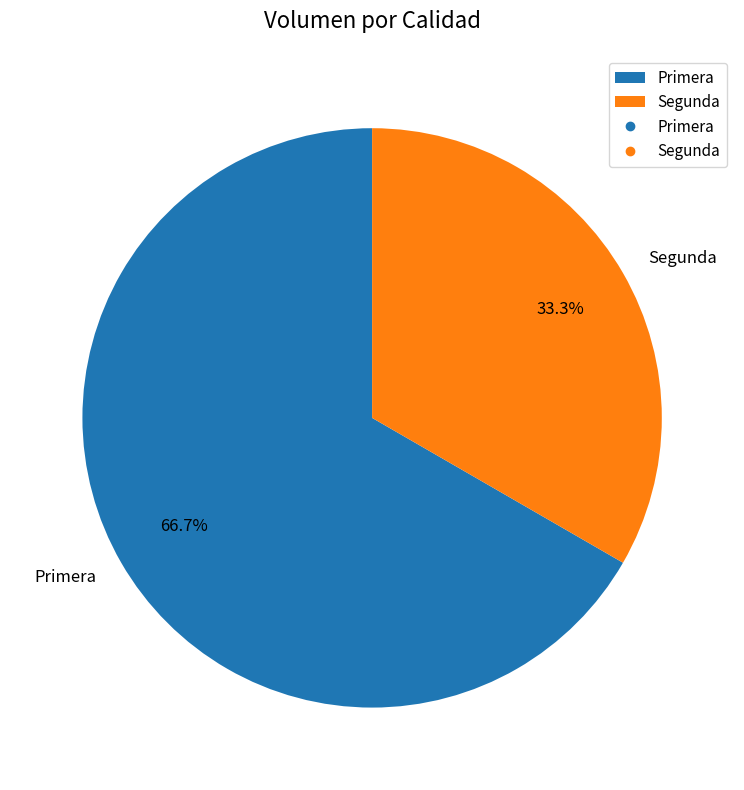

What percentage is the Primera slice, to the nearest percent?

67%